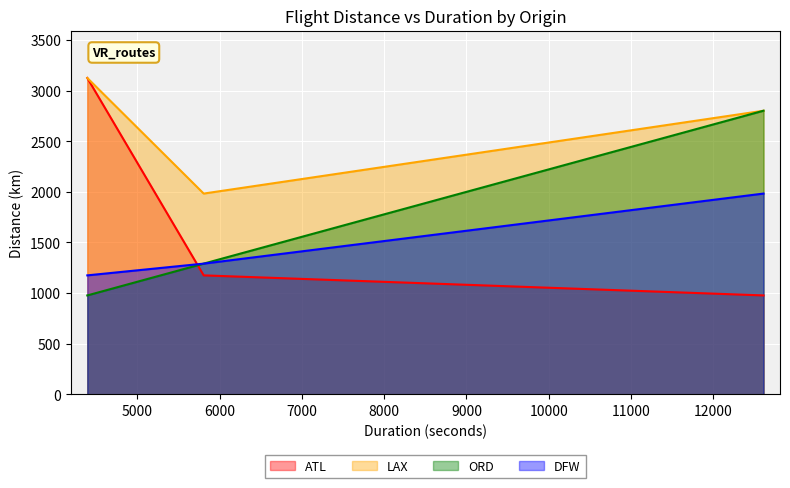

How many lines are shown in the chart?

4